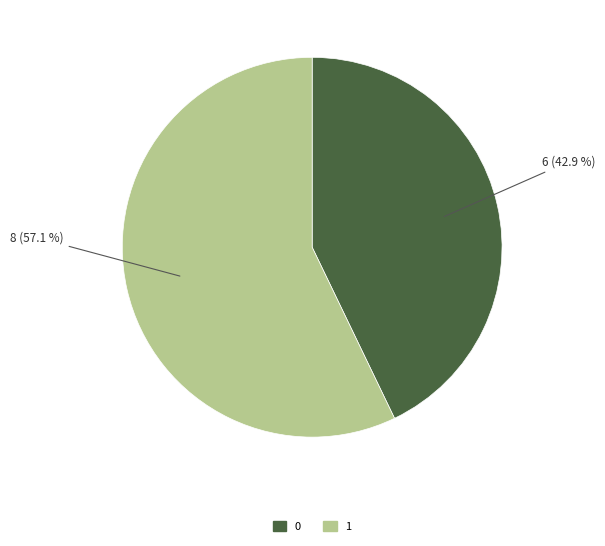

What percentage is NOT represented by 1?

42.9%